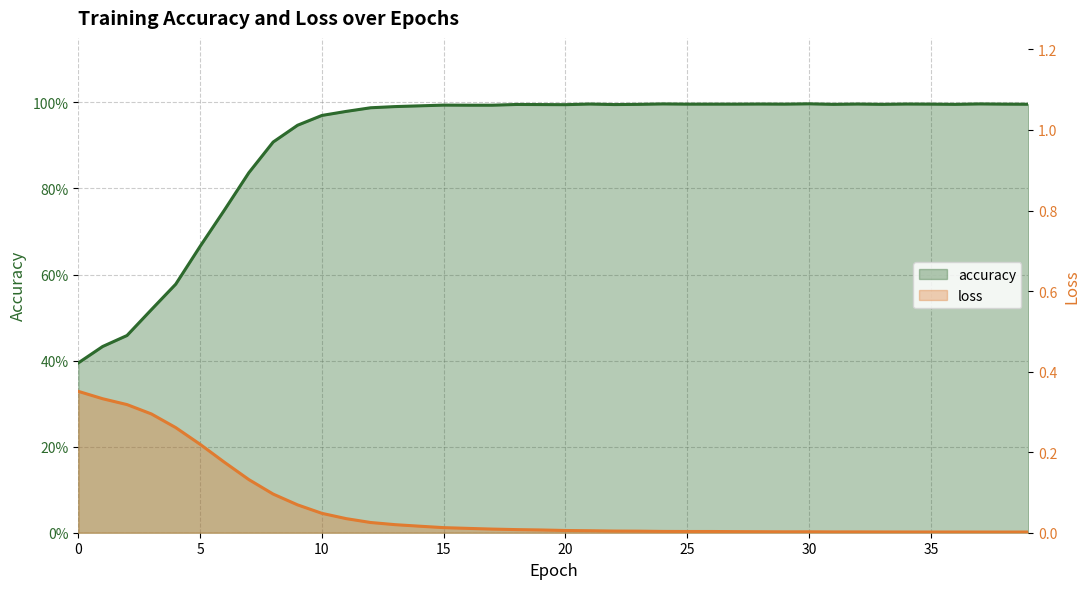

True or false: loss and accuracy intersect in this chart.

False